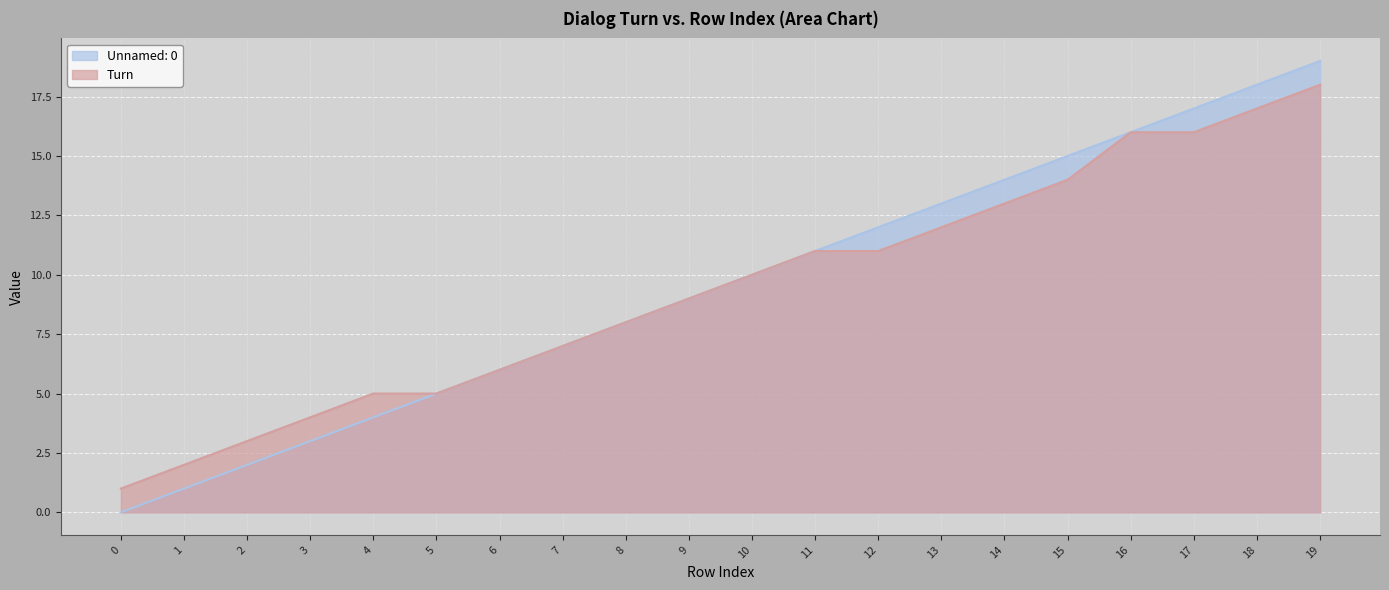

Reading left to right, transcribe all the data shown in this chart.

Unnamed: 0: 0=0	1=1	2=2	3=3	4=4	5=5	6=6	7=7	8=8	9=9	10=10	11=11	12=12	13=13	14=14	15=15	16=16	17=17	18=18	19=19
Turn: 0=1	1=2	2=3	3=4	4=5	5=5	6=6	7=7	8=8	9=9	10=10	11=11	12=11	13=12	14=13	15=14	16=16	17=16	18=17	19=18